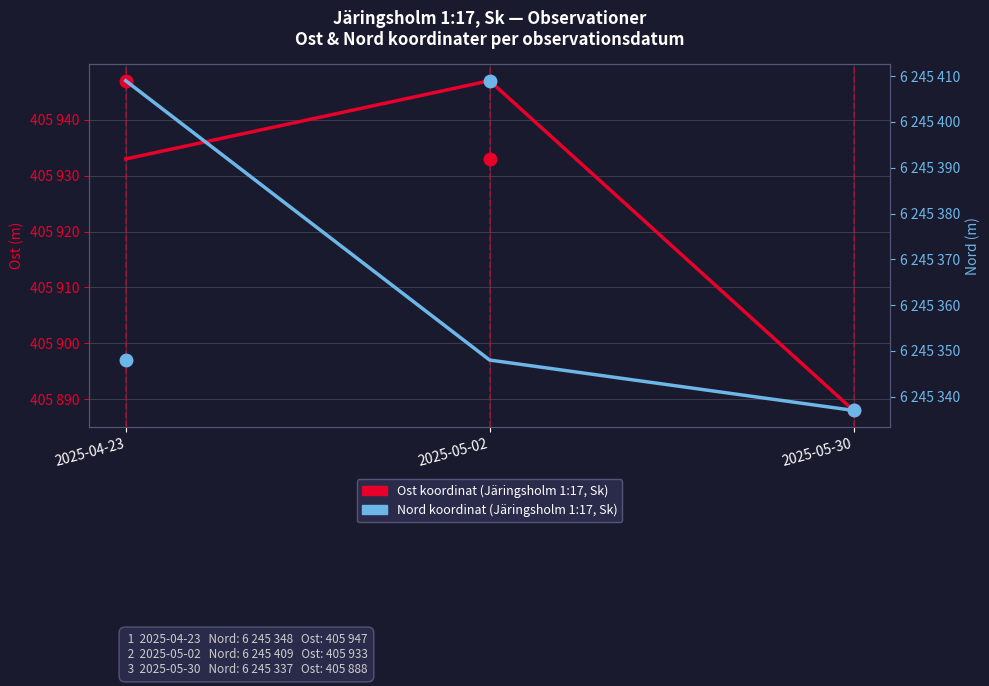

How many lines are shown in the chart?

2